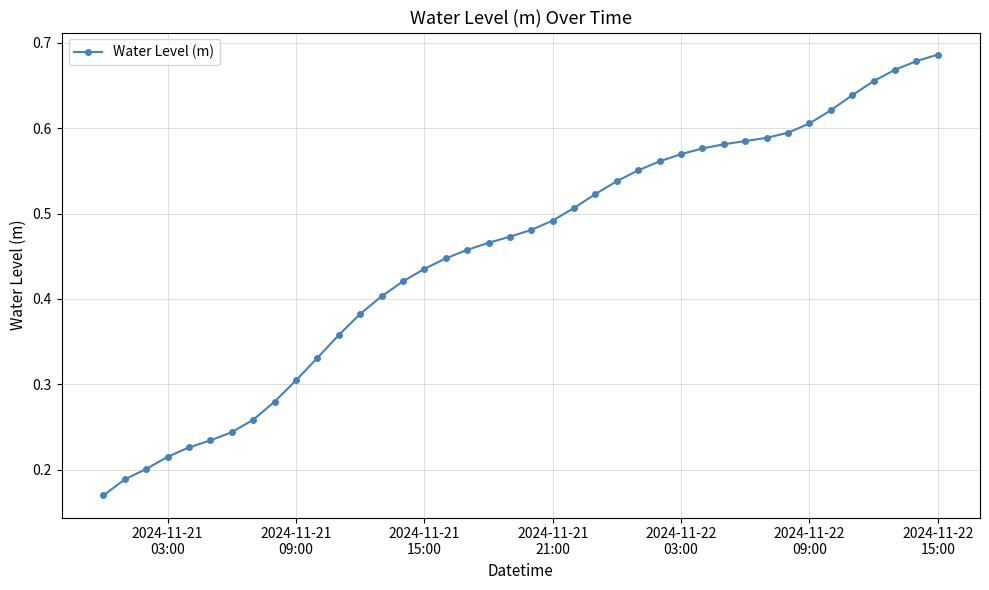

How many values are between 0 and 1?

40